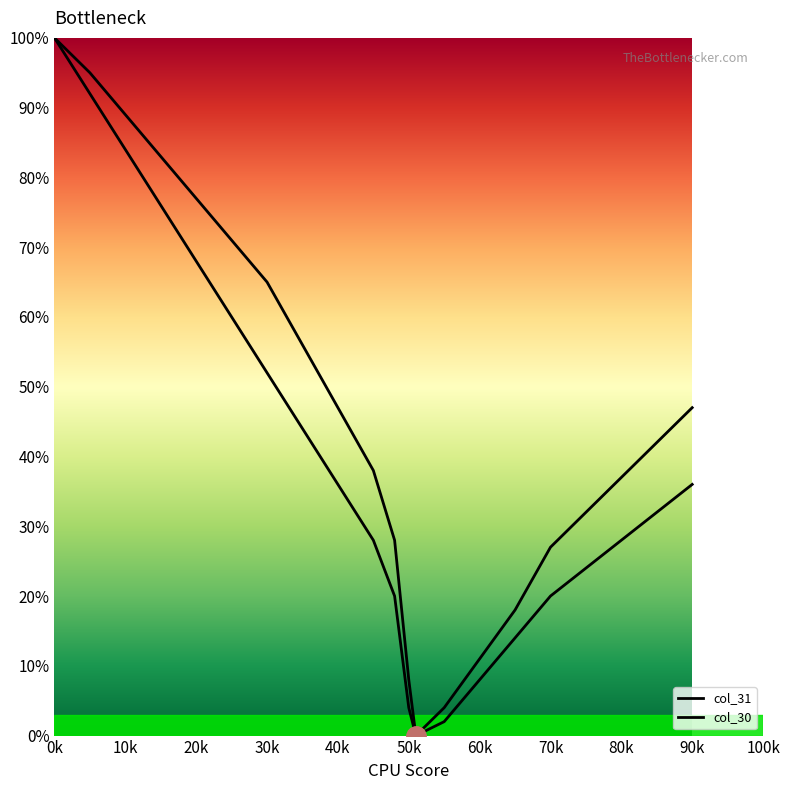

Does the chart have visible grid lines?

No